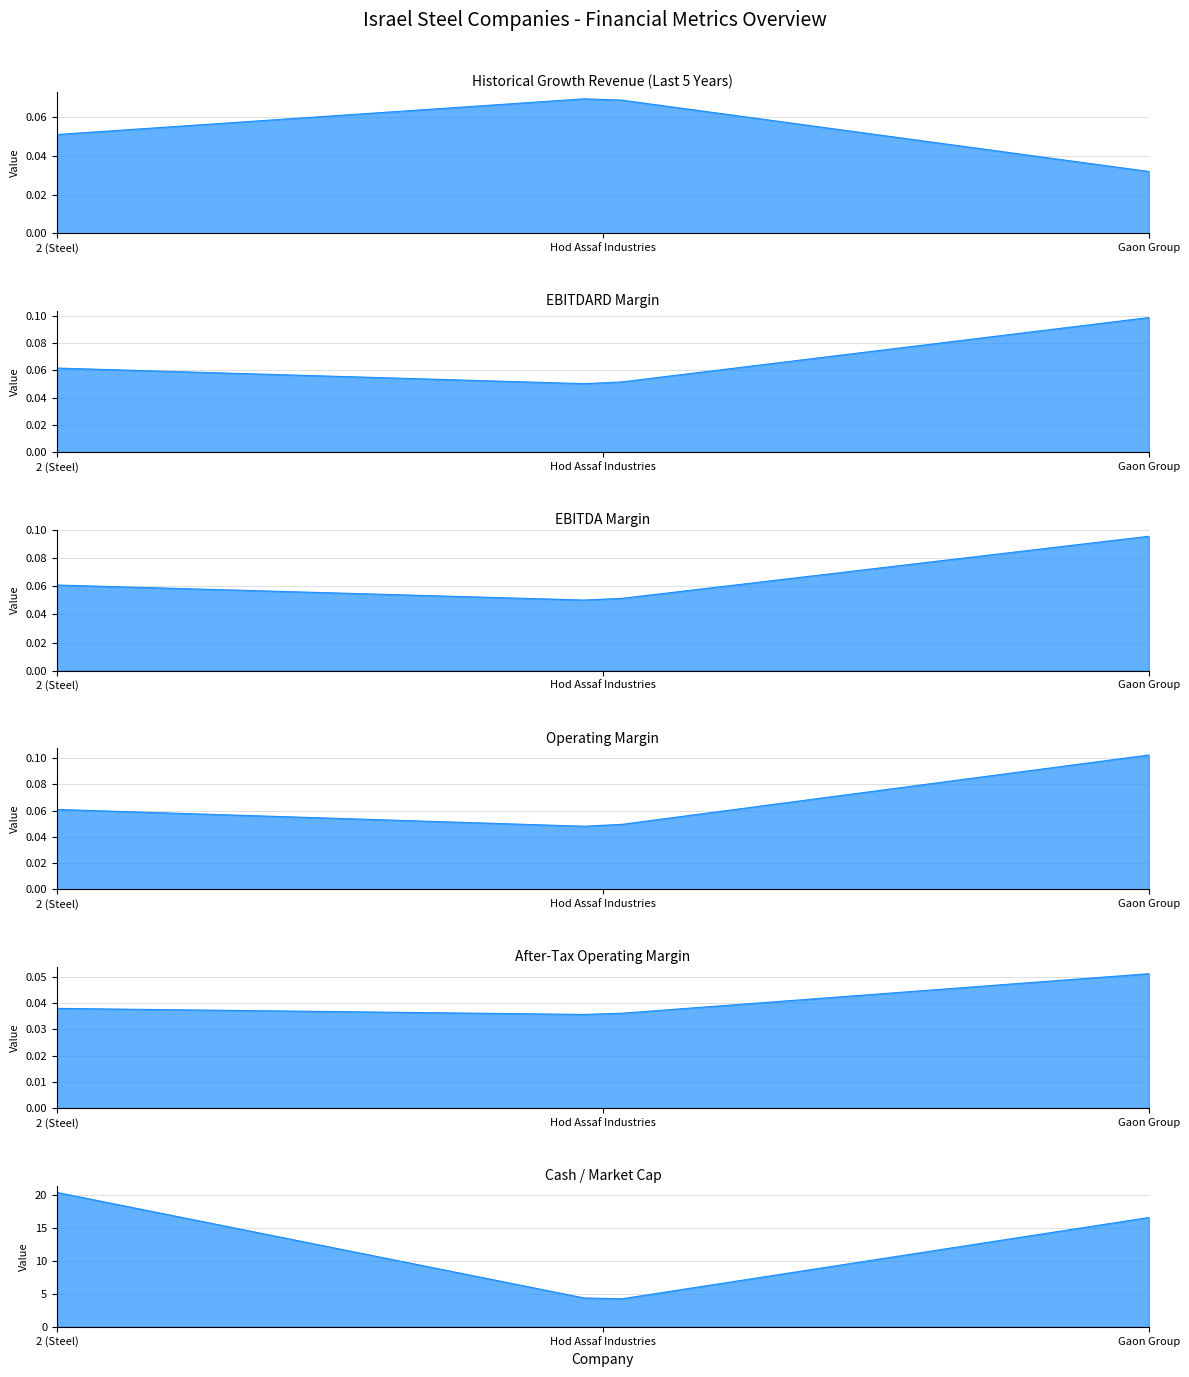

Between 2 (Steel) and Gaon Group, which series saw the biggest shift?

cash